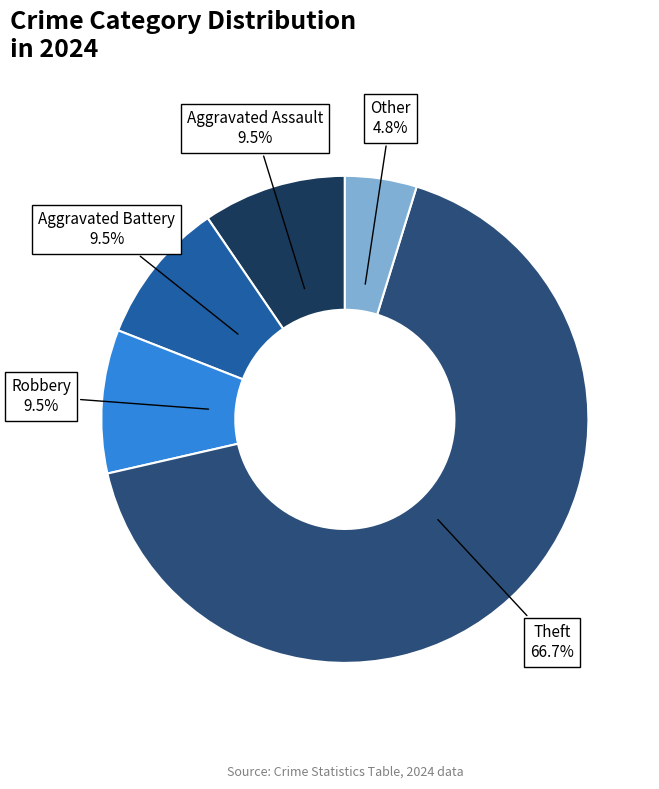

How many segments does this pie chart have?

5